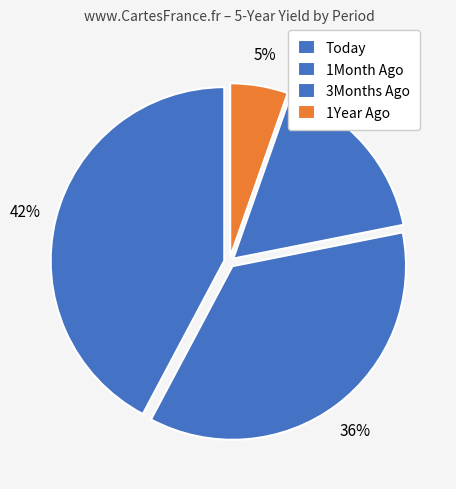

Rank the categories by value from lowest to highest.

1Year Ago, 3Months Ago, 1Month Ago, Today